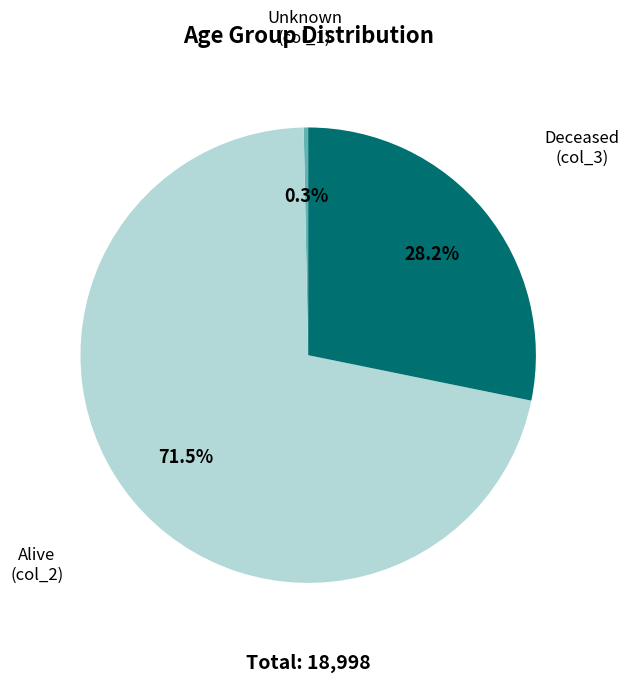

Does any single category account for the majority?

Yes